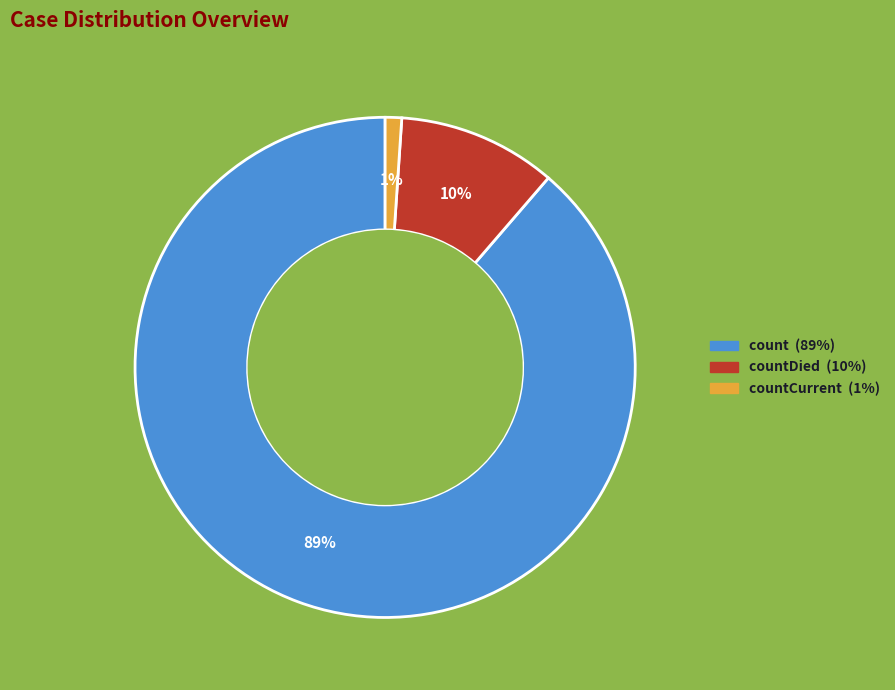

How many segments does this pie chart have?

3